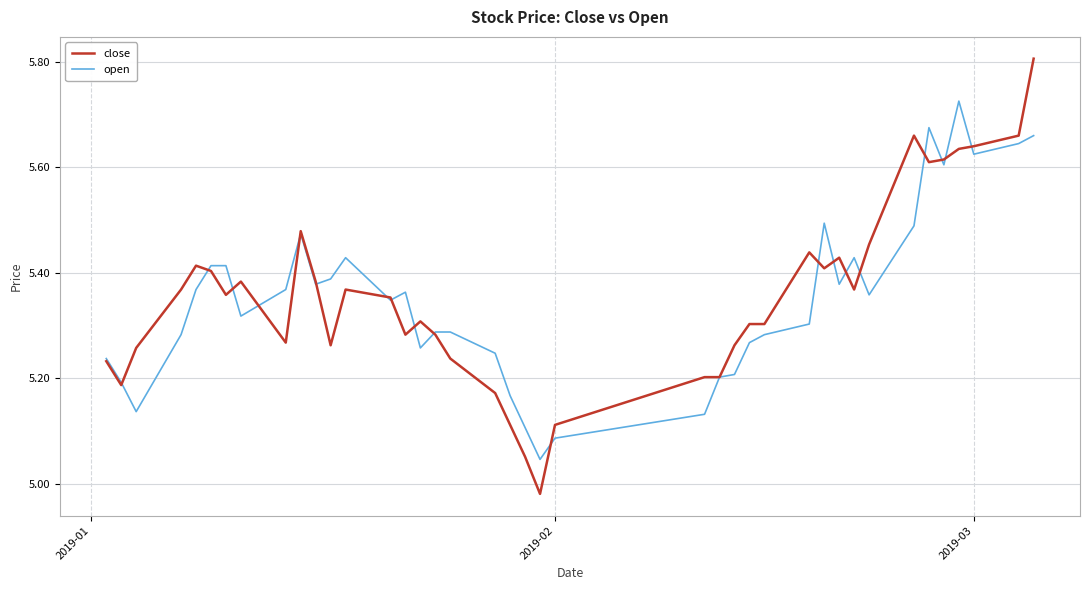

What is the maximum value shown in the chart?

5.8